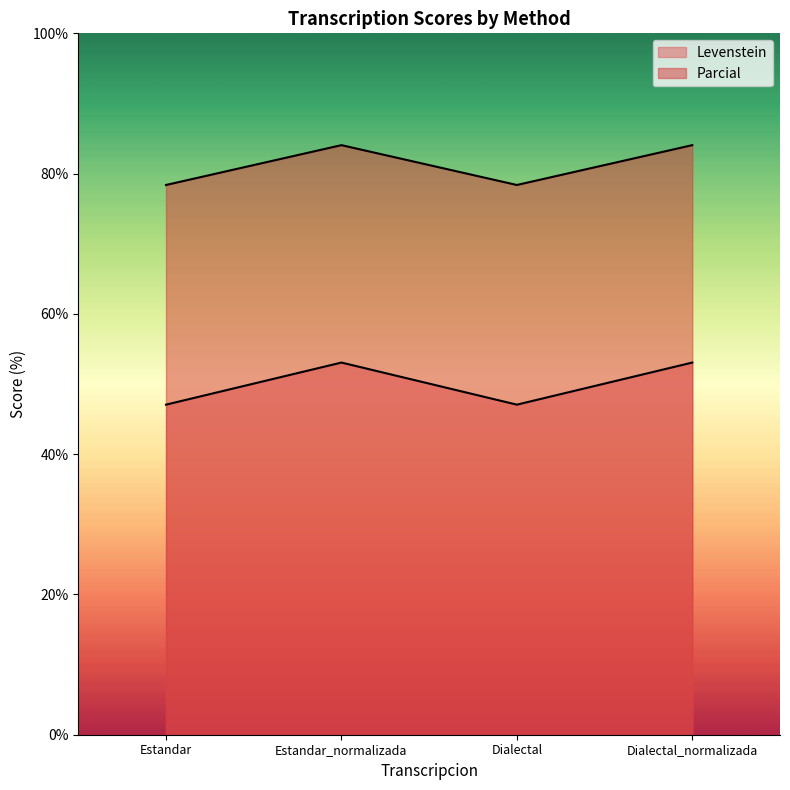

Where is the first local minimum for Parcial?

Dialectal